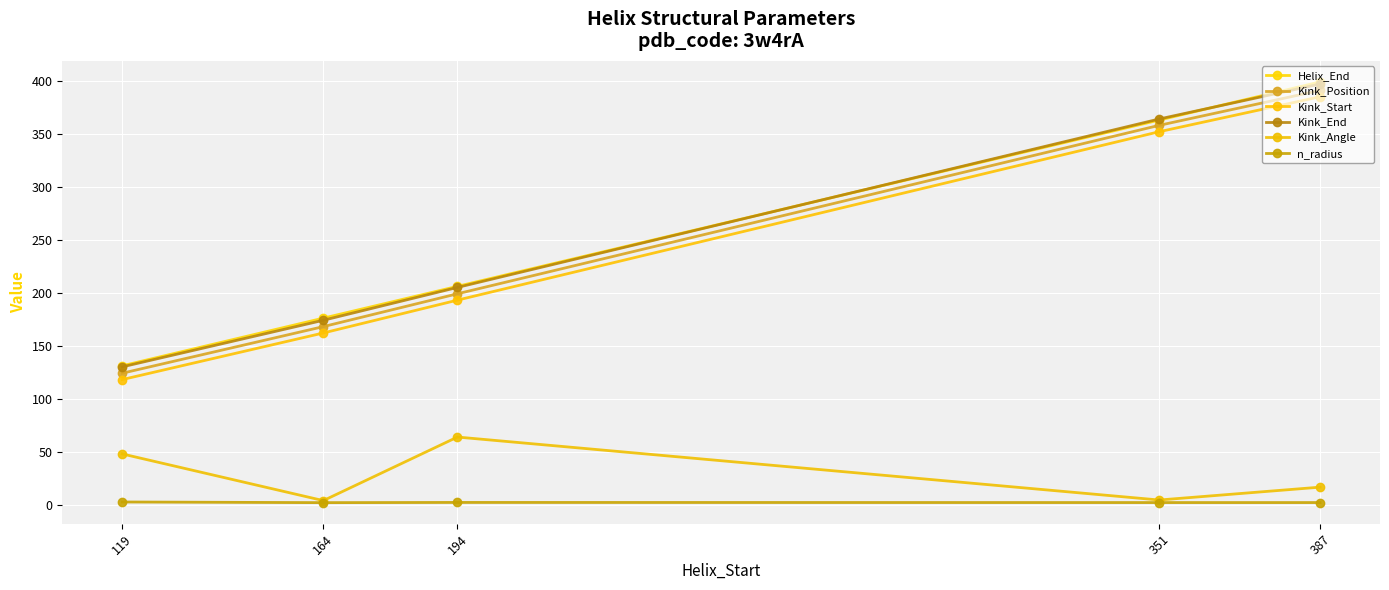

How many Kink_Start values are between 162 and 352?

3